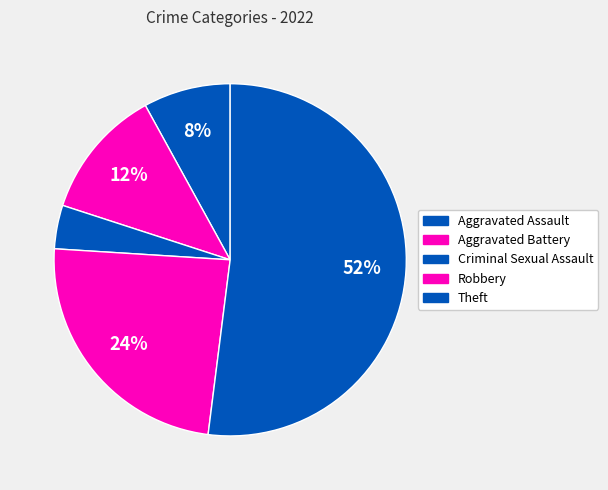

Which category has the biggest portion of the pie?

Theft